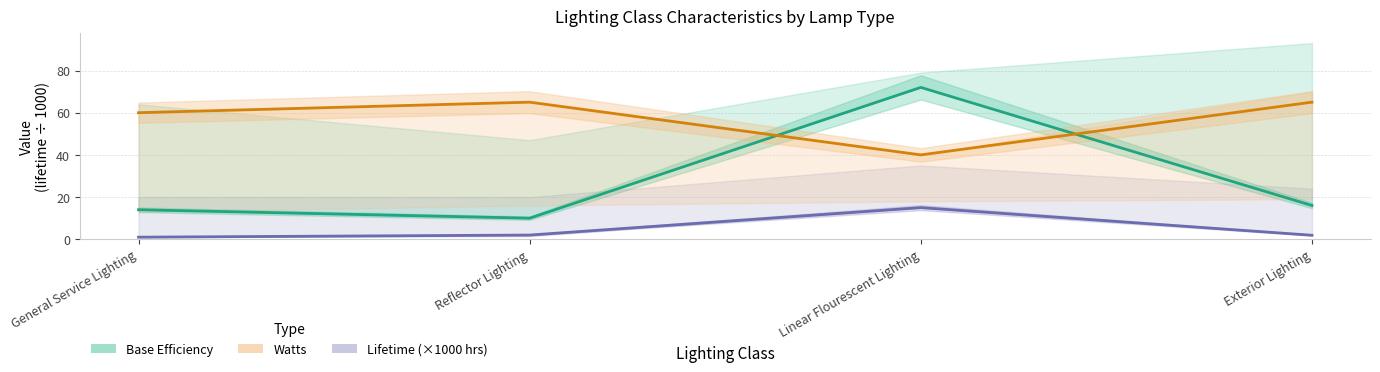

List the series in order of their overall mean, lowest first.

Lifetime (×1000 hrs), Base Efficiency, Watts